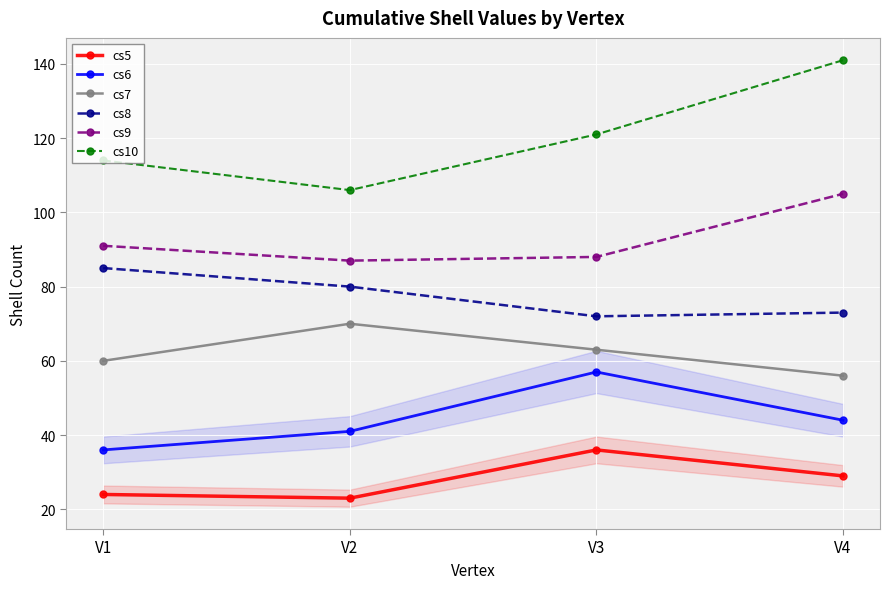

Is it true that cs7 equals 63 at V3?

True